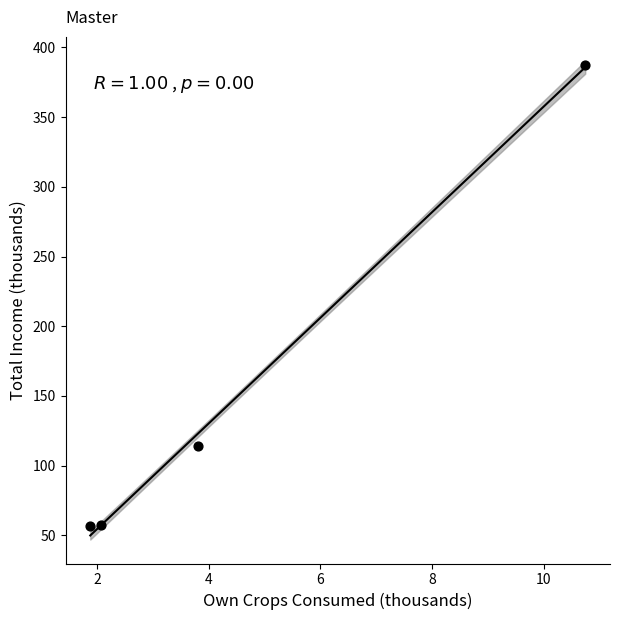

What is the average Y value?

154.0